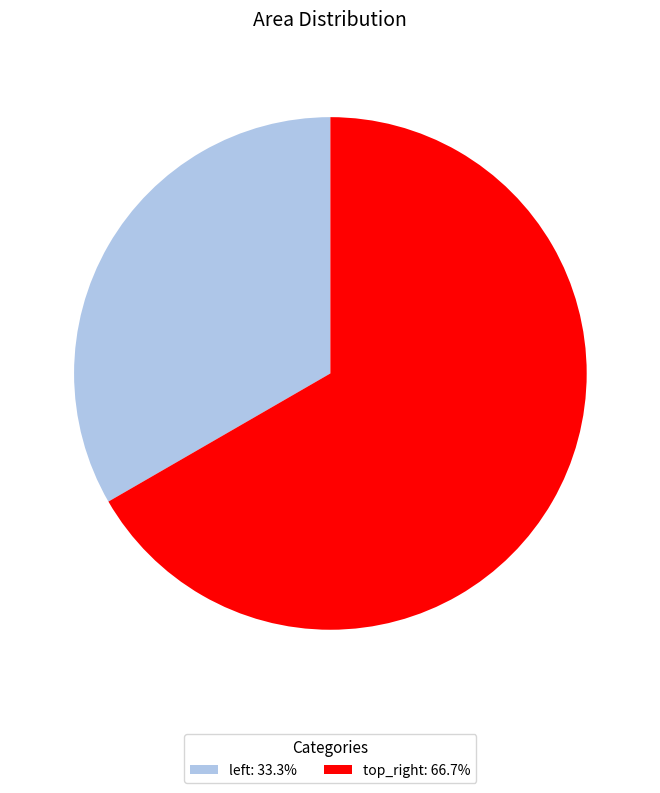

Which category has the biggest portion of the pie?

top_right